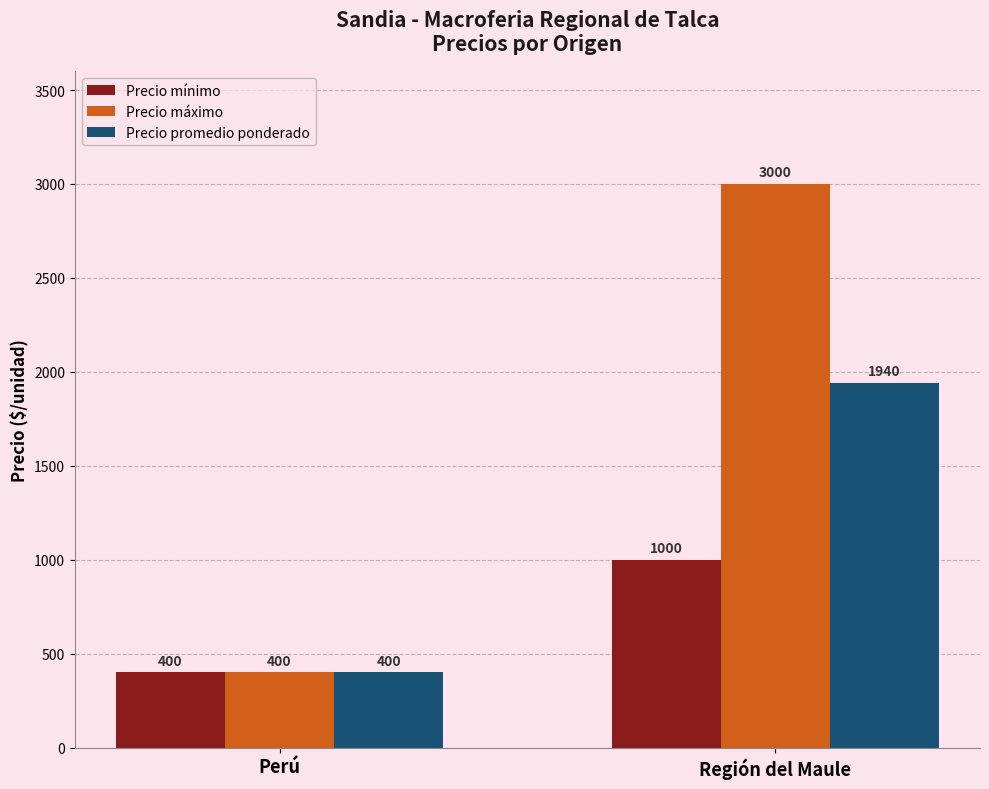

What position from the left is Perú?

1